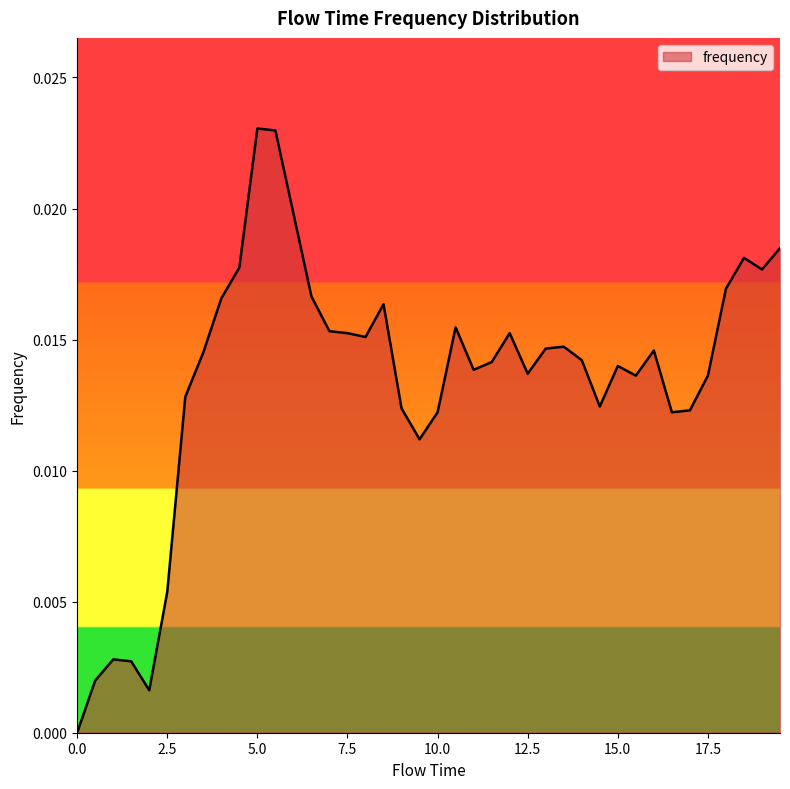

What is the sum of all values?

0.5